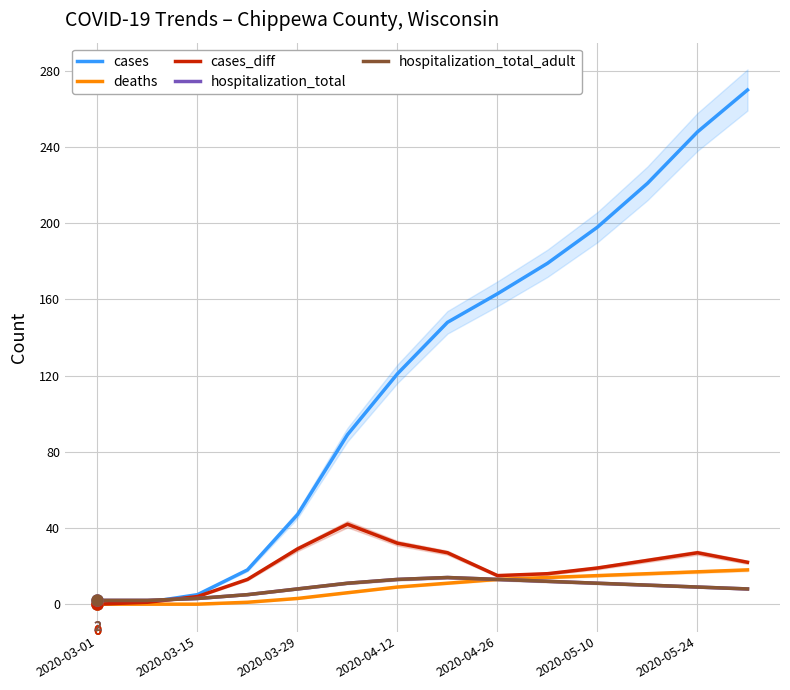

How many distinct data groups are displayed?

5